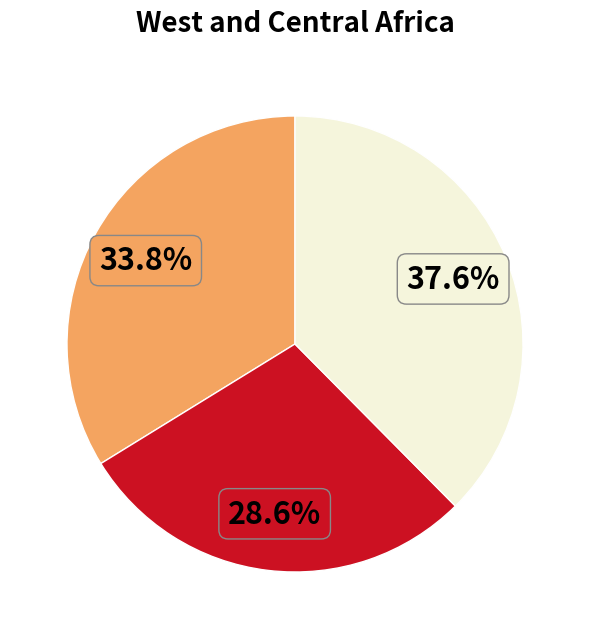

Does any single category account for the majority?

No